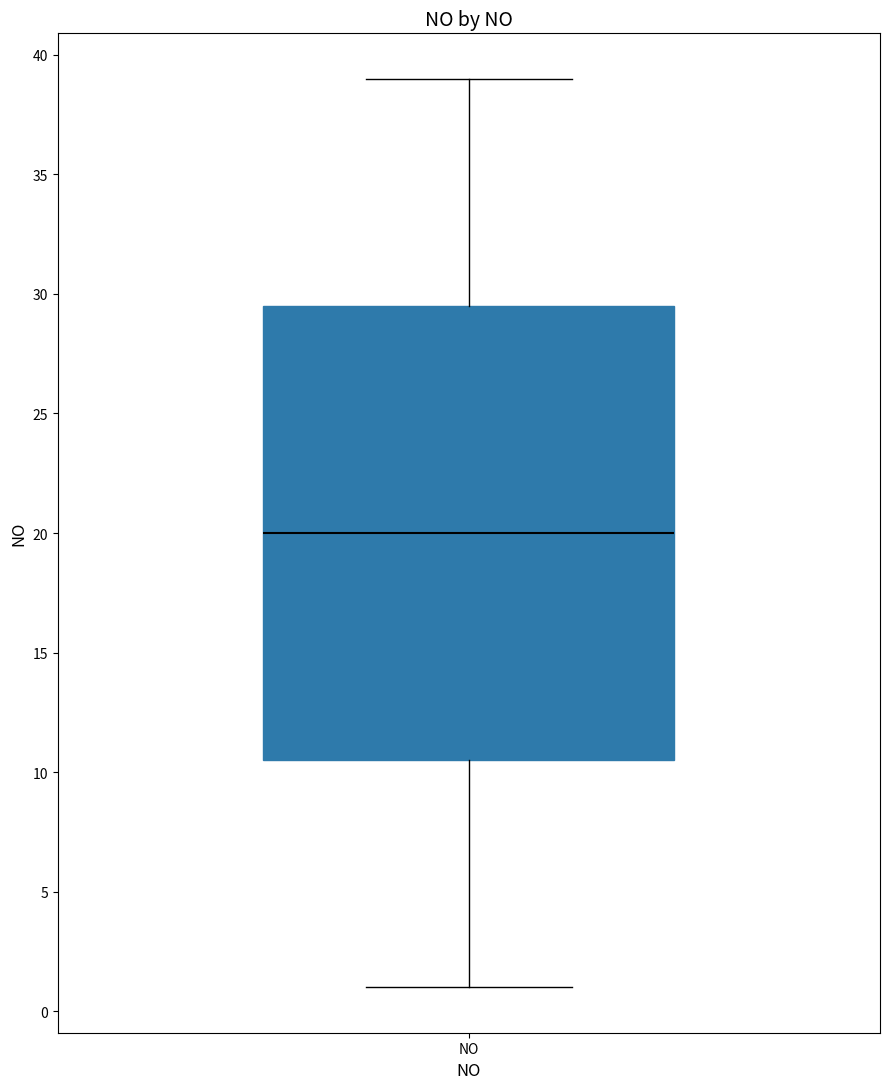

Where does the lower whisker of the box for NO end on the y-axis? The values are not printed on the chart, so give them approximately, as read against the axis.

1.0